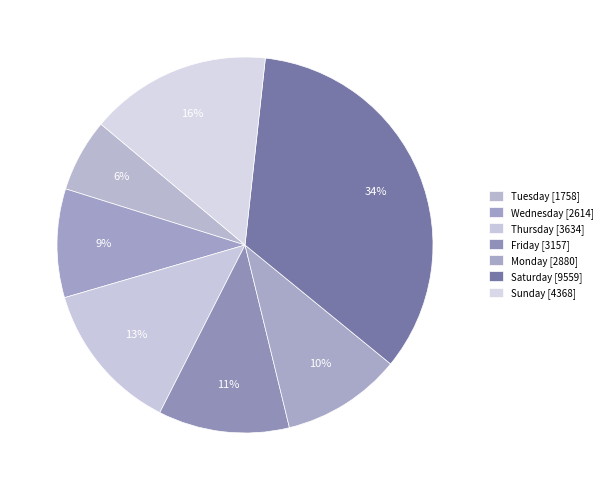

Between Friday and Sunday, which is larger?

Sunday